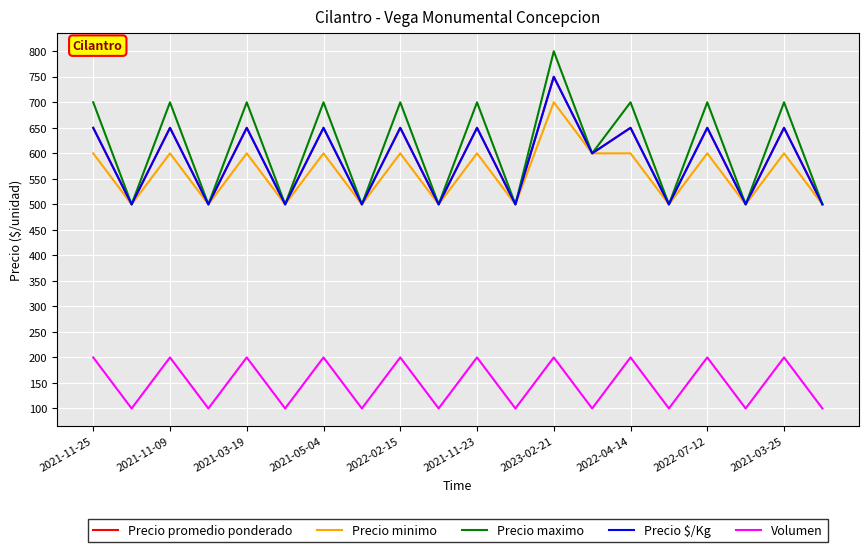

Does the chart have visible grid lines?

Yes